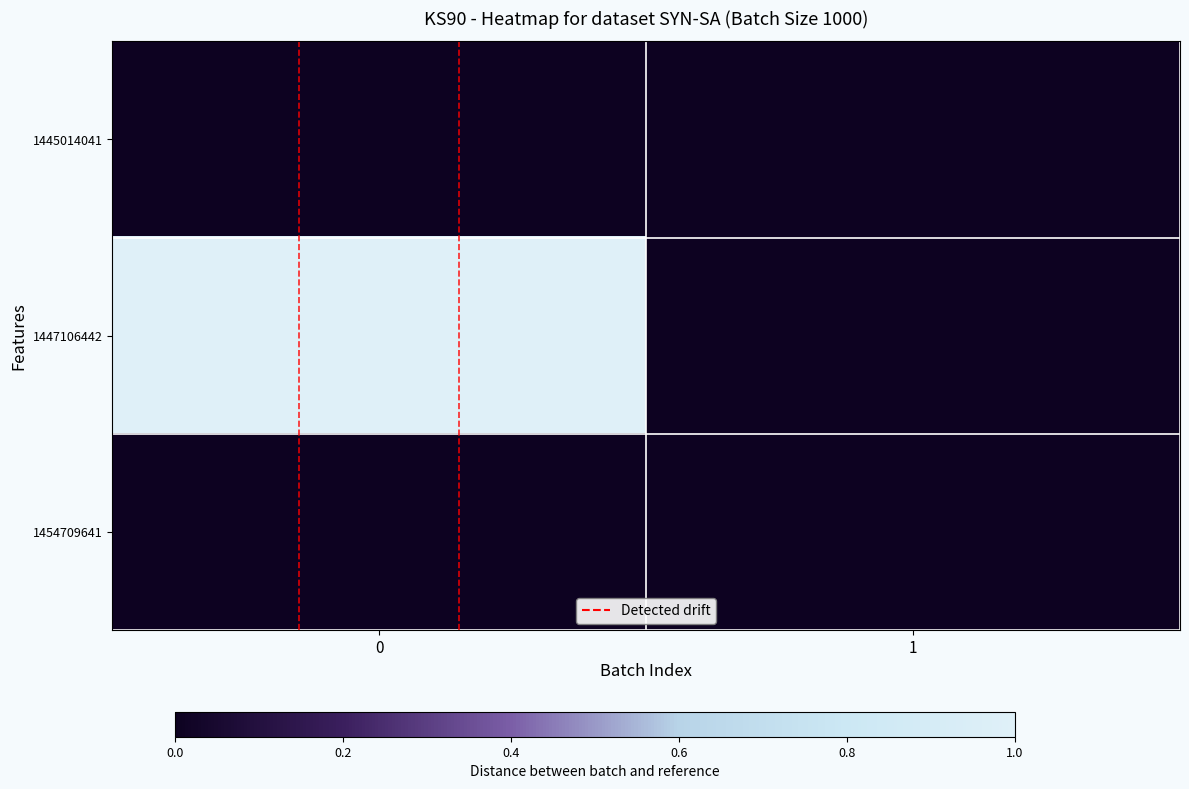

Reading right to left, transcribe all the data shown in this chart.

1445014041: 1=0	0=0
1447106442: 1=0	0=1
1454709641: 1=0	0=0